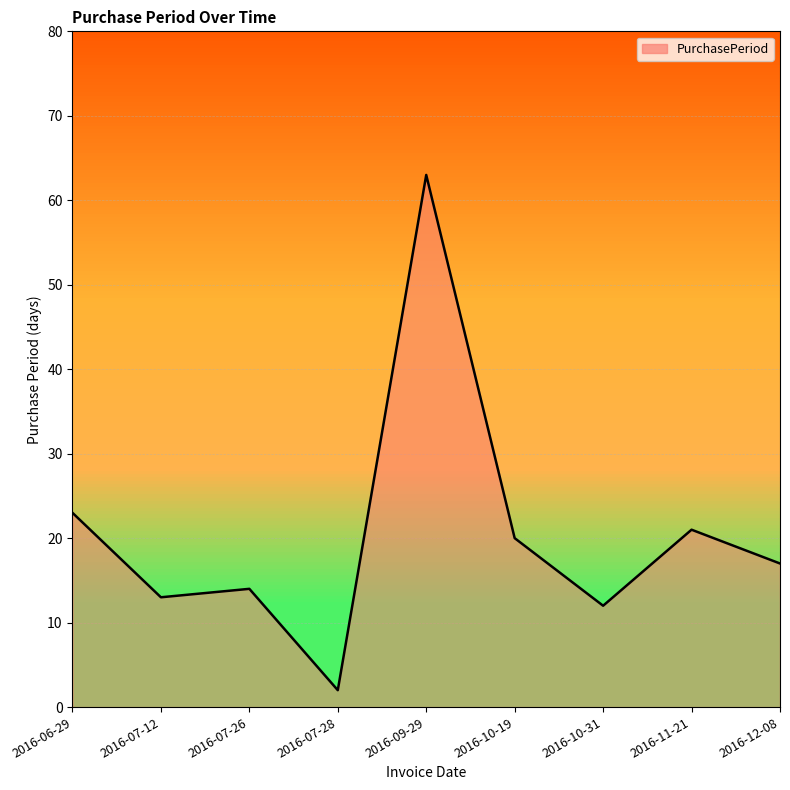

What is the difference between the values at 2016-10-31 and 2016-07-26?

2